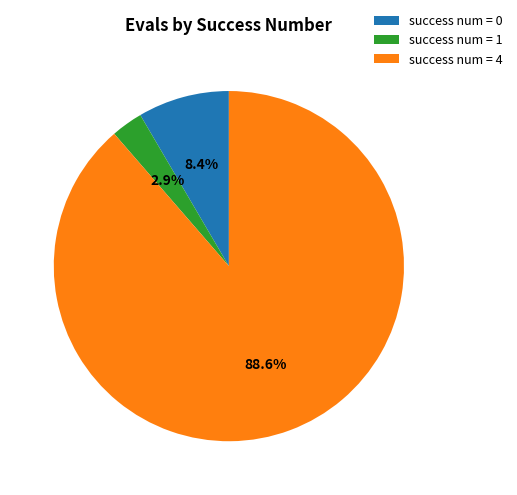

Rank the categories by value from lowest to highest.

success num = 1, success num = 0, success num = 4